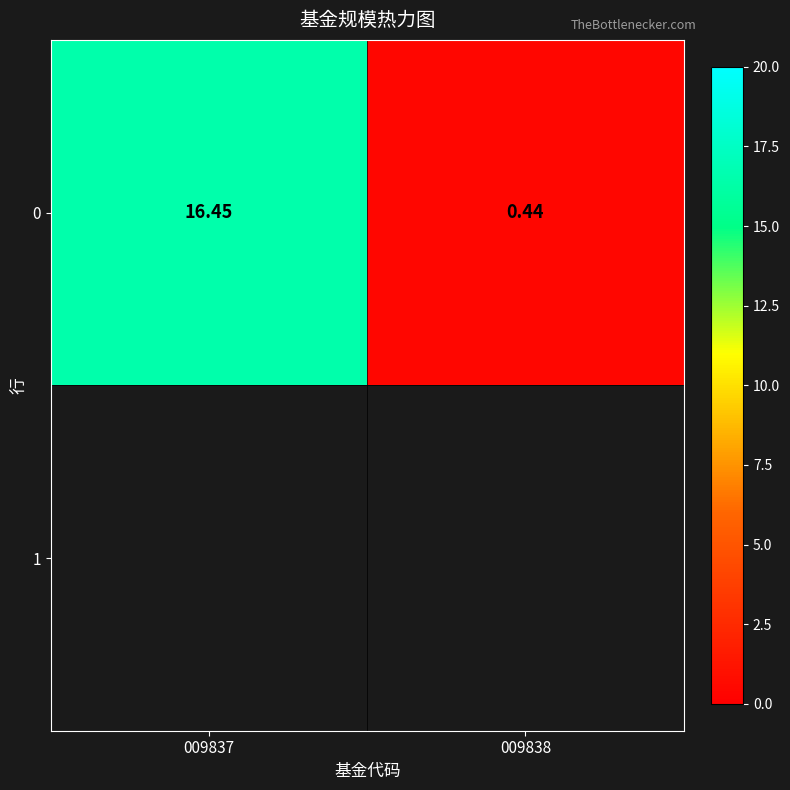

Where is the data nearest to the value 8?

009838